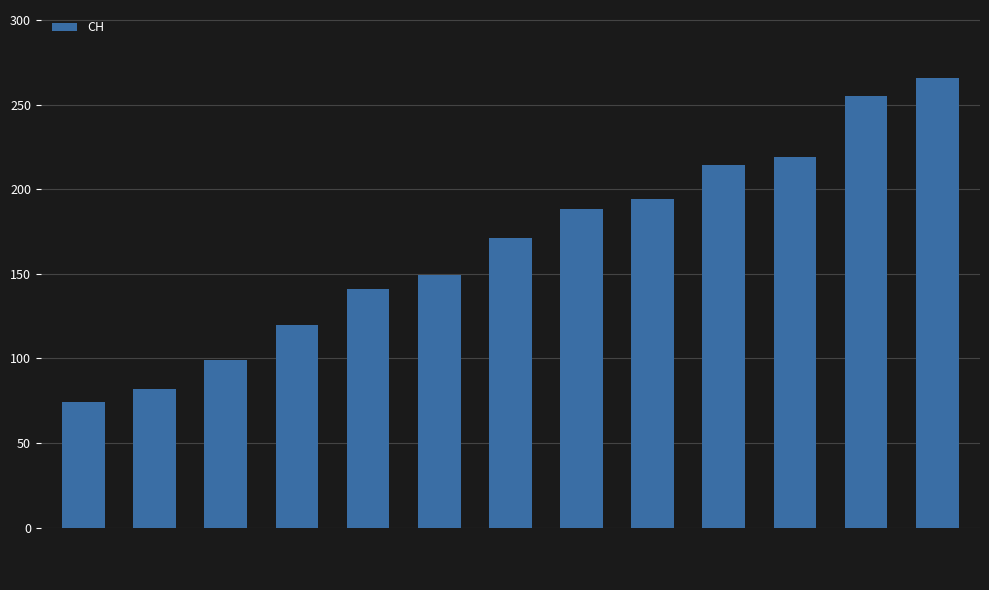

List the labels in order of value, smallest first.

2020-03-19, 2020-03-20, 2020-03-21, 2020-03-22, 2020-03-23, 2020-03-24, 2020-03-25, 2020-03-26, 2020-03-27, 2020-03-28, 2020-03-29, 2020-03-30, 2020-03-31